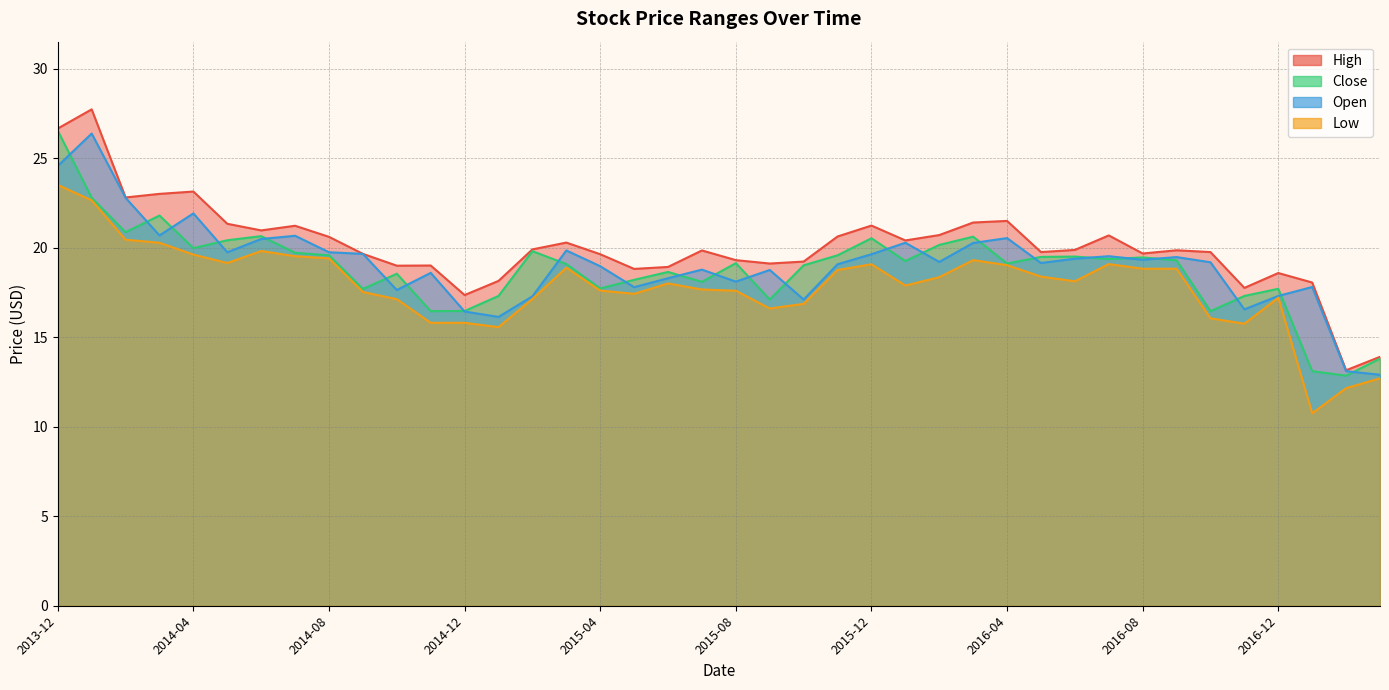

Rank the categories by Low value from lowest to highest.

2017-01, 2017-02, 2017-03, 2015-01, 2016-11, 2014-11, 2014-12, 2016-10, 2015-09, 2015-10, 2014-10, 2015-02, 2016-12, 2015-05, 2014-09, 2015-08, 2015-04, 2015-07, 2016-01, 2015-06, 2016-06, 2016-02, 2016-05, 2015-11, 2016-08, 2016-09, 2015-03, 2016-04, 2015-12, 2016-07, 2014-05, 2016-03, 2014-08, 2014-07, 2014-04, 2014-06, 2014-03, 2014-02, 2014-01, 2013-12